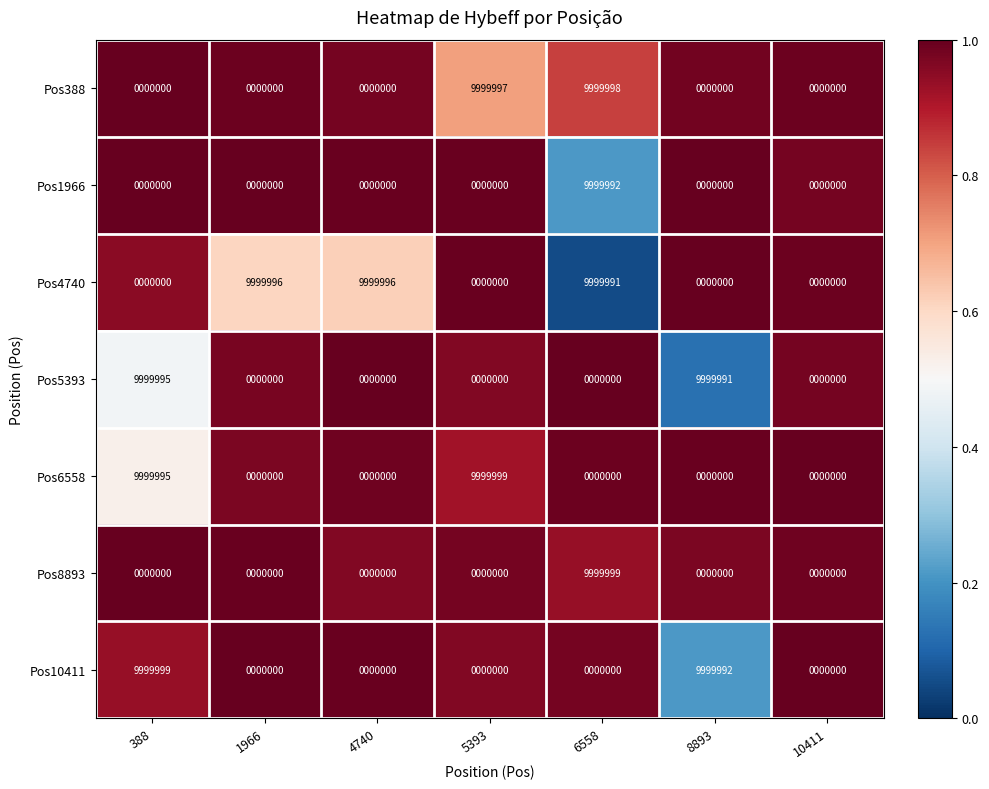

What is the greatest value displayed?

9999999